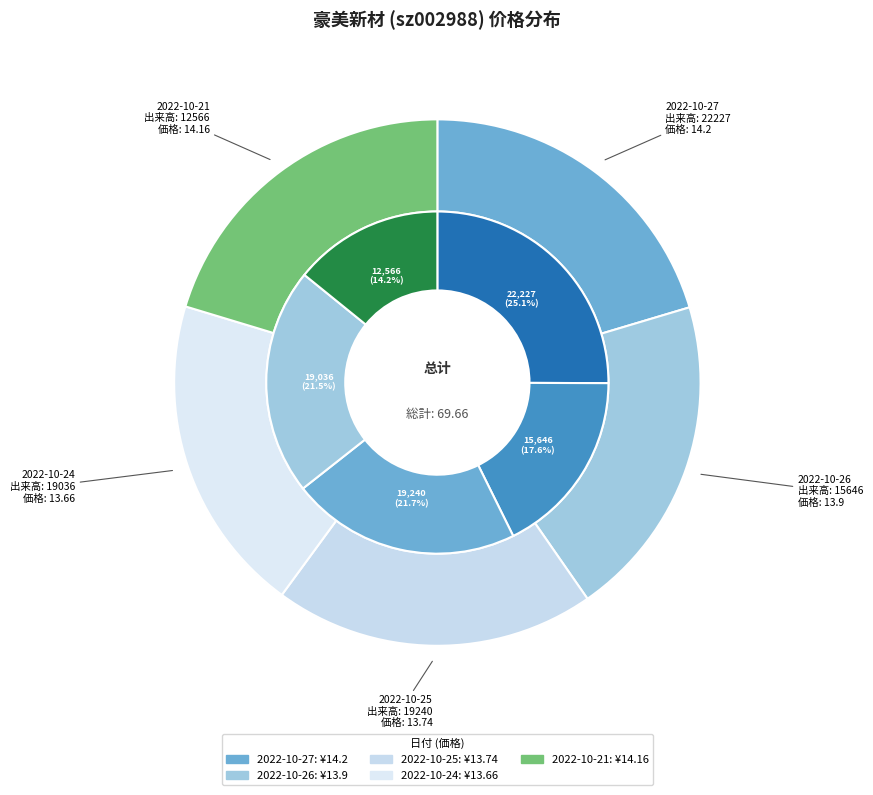

How many segments does this pie chart have?

5